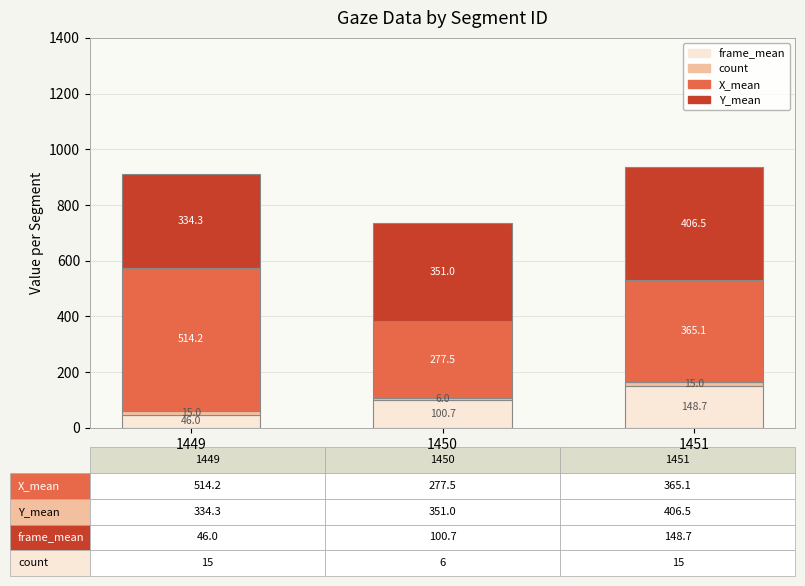

Reading right to left, transcribe the values for frame_mean.

148.7	100.7	46.0